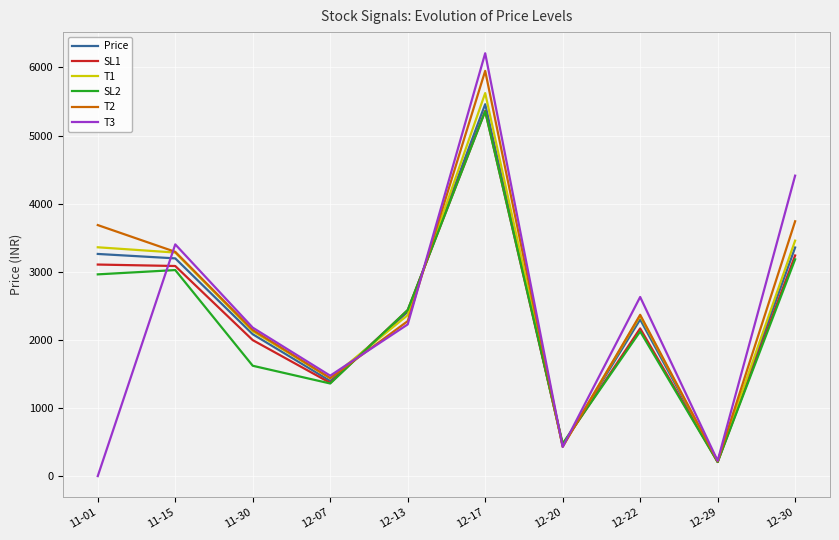

What is the average value of the Price series?

2412.7